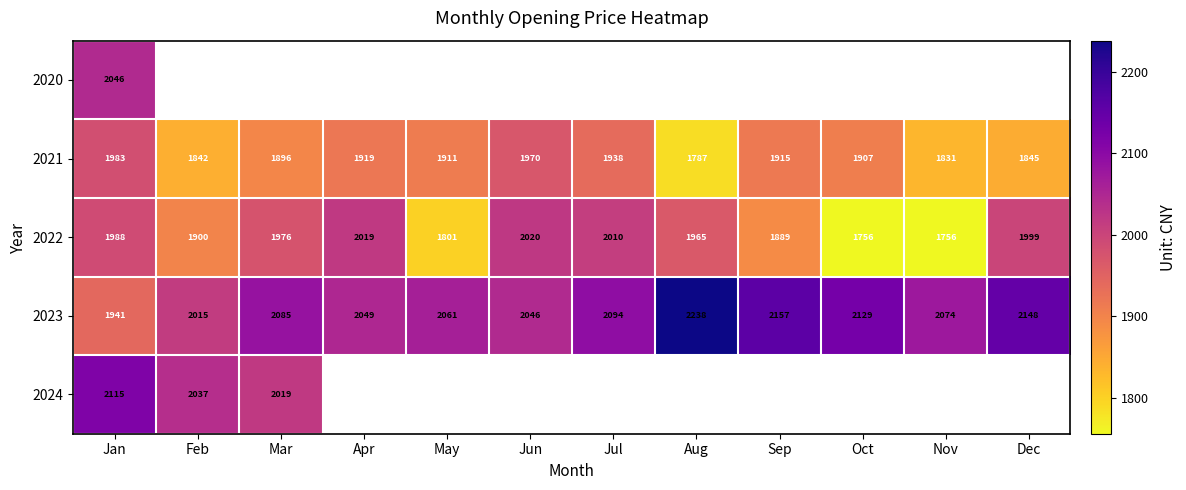

Which category has the highest value in the 2022 series?

Jun